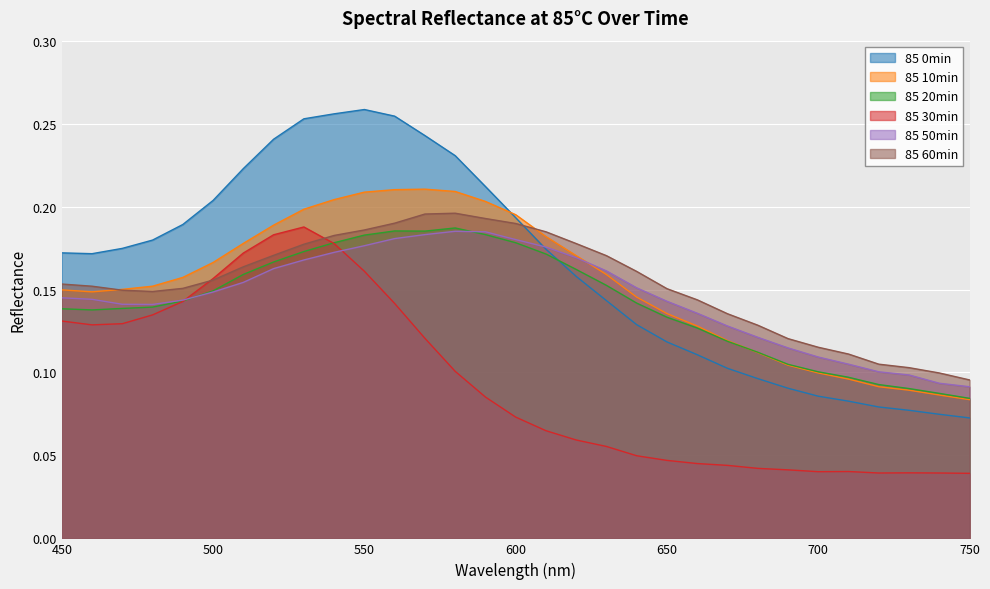

What is the sum of all 85 50min values?

4.5